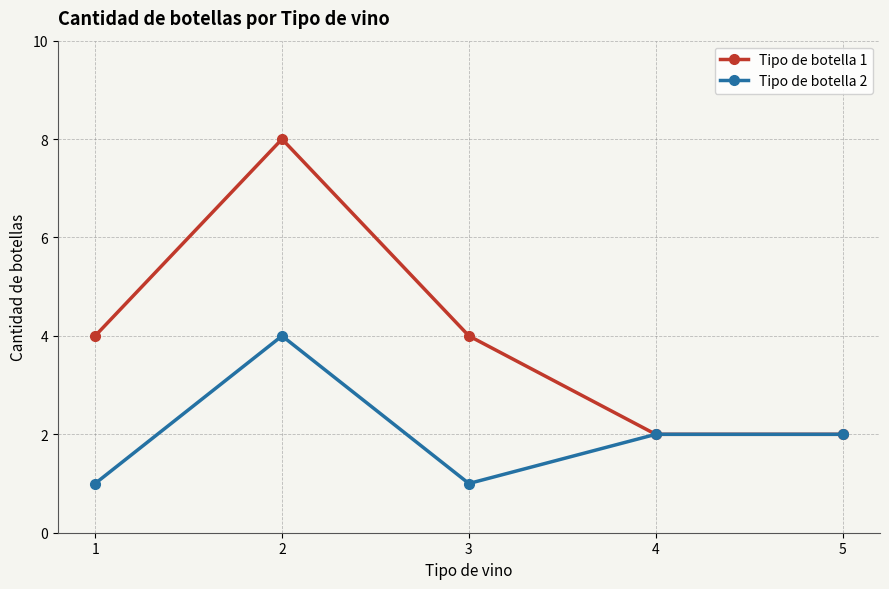

What is the sum of the Tipo de botella 2 values at 1 and 2?

5